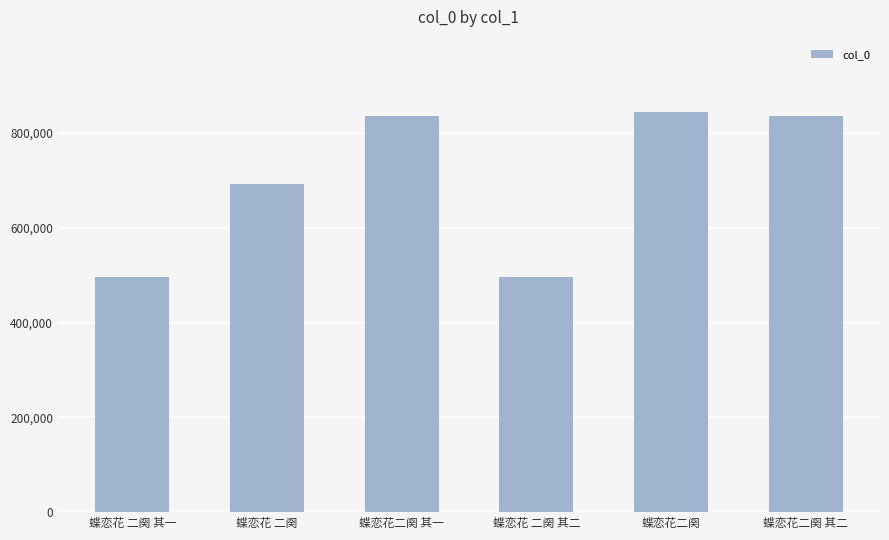

The value at 蝶恋花二阕 其一 is 836099. True or false?

True